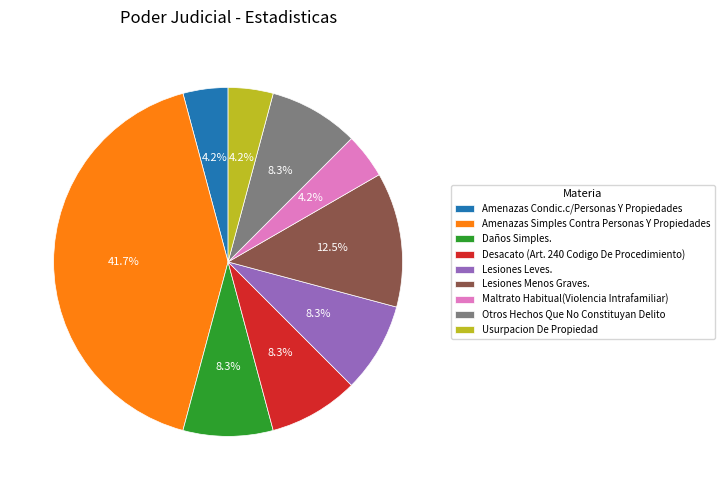

To the nearest percent, what is the average slice percentage?

11%